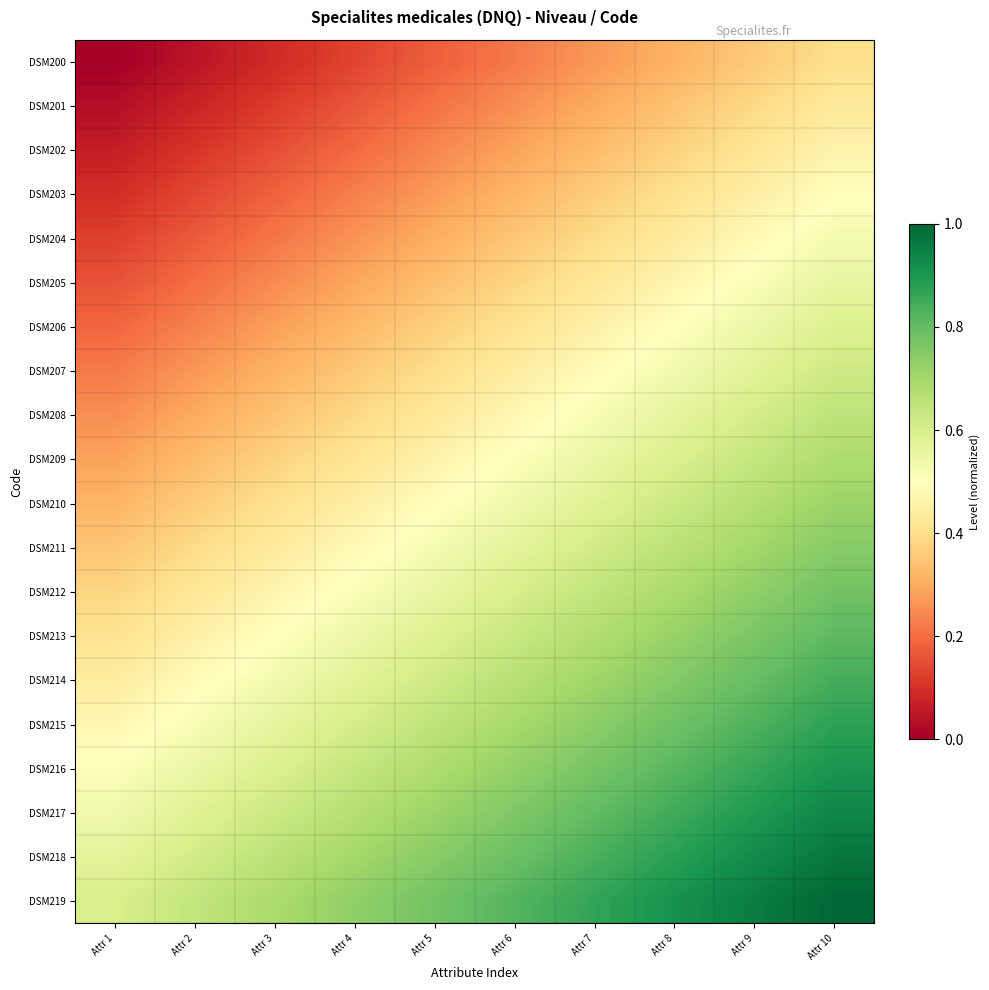

Which series has the largest total across all categories?

DSM219